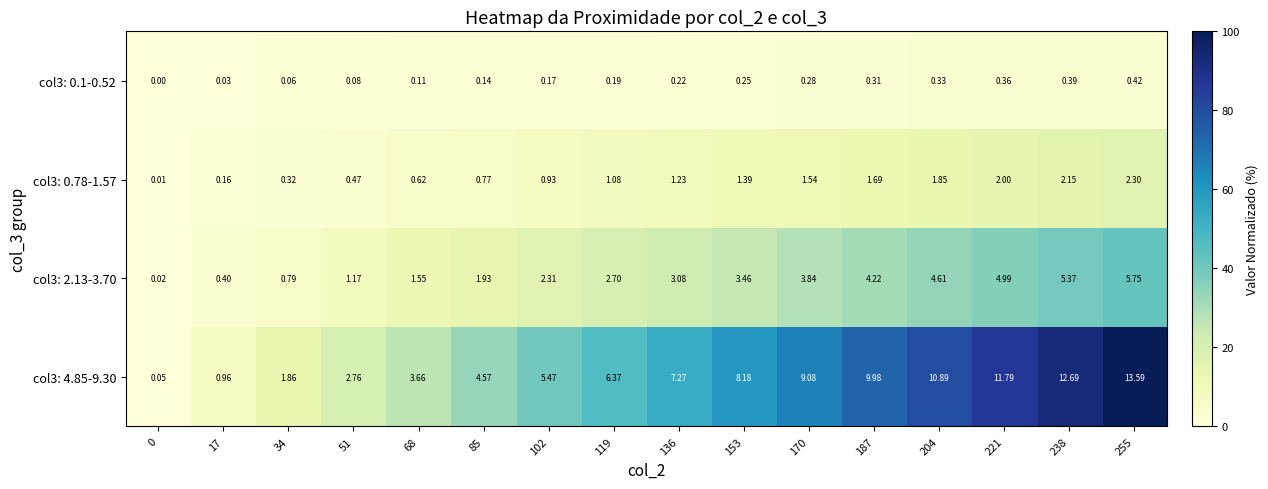

Is the value of col3: 4.85-9.30 at 102 greater than the value of col3: 0.78-1.57 at 51?

Yes